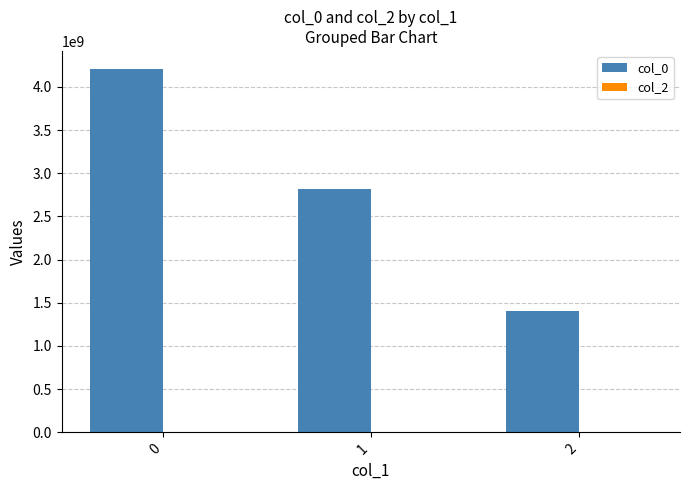

Reading left to right, extract all data points from this chart.

0=4206154492	1=2818314374	2=1409846588